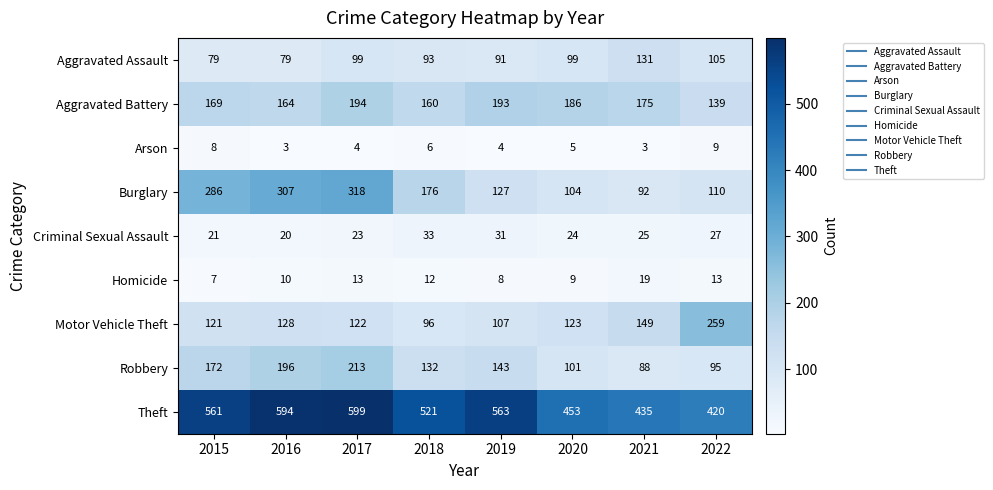

Is the value of Aggravated Assault at 2016 greater than the value of Aggravated Battery at 2018?

No